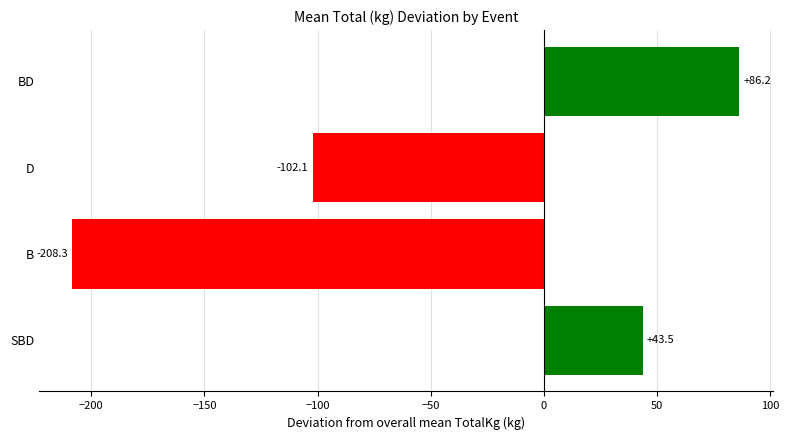

Between SBD and B, which is larger?

SBD